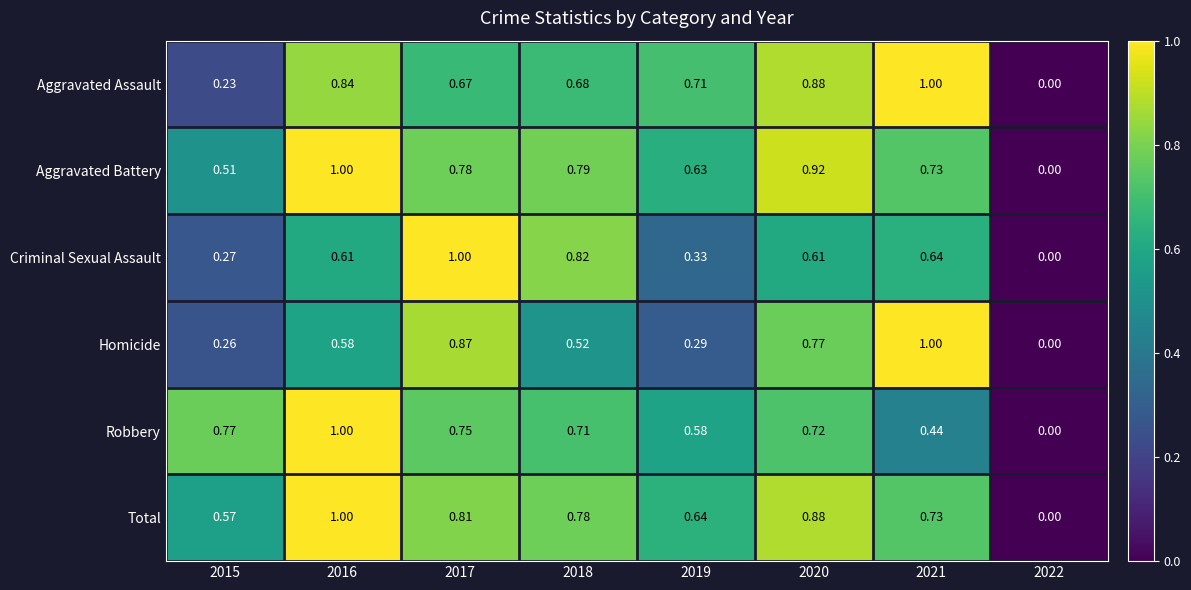

Between 2019 and 2022, which series saw the biggest shift?

Aggravated Assault